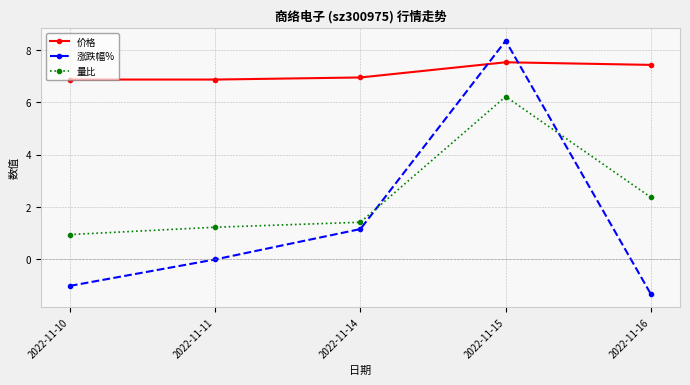

Rank the series at 2022-11-14 from lowest to highest value.

涨跌幅%, 量比, 价格